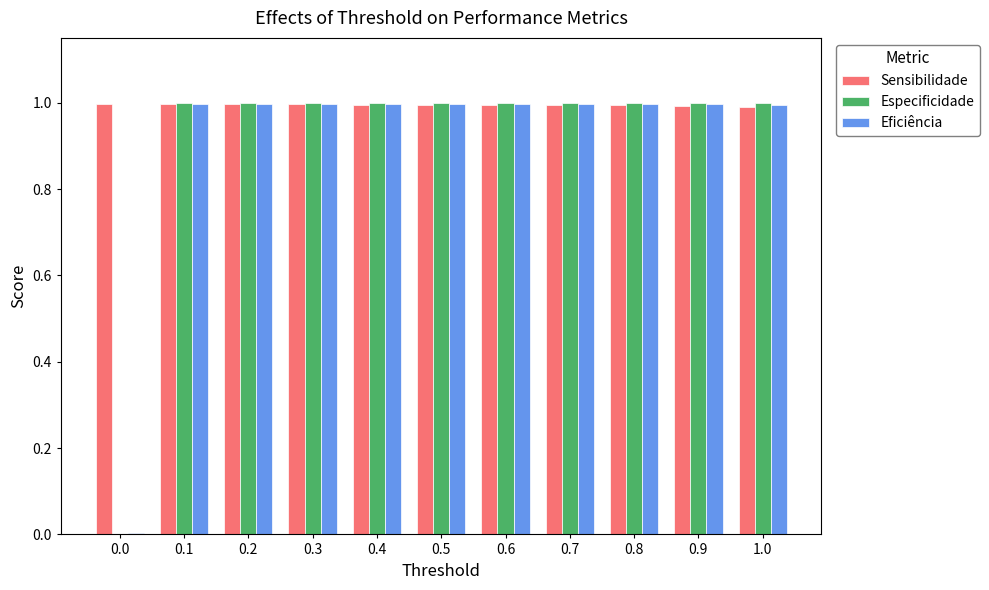

Which series has the largest total across all categories?

Sensibilidade